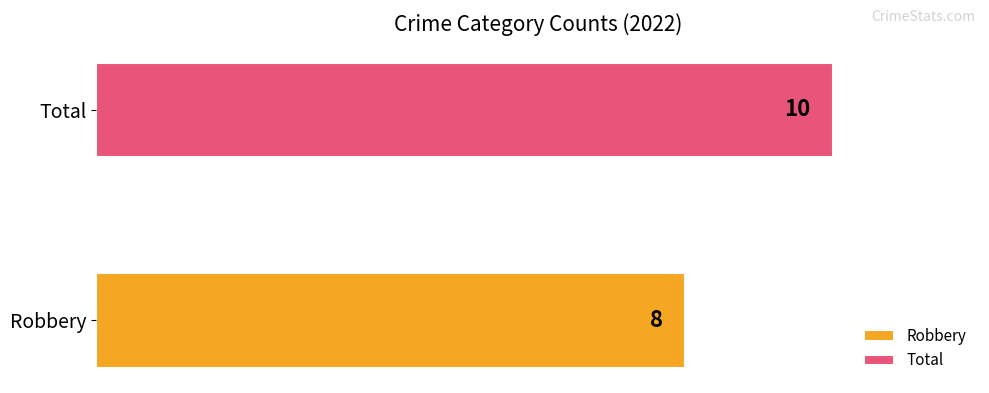

What is the maximum value for Total?

10